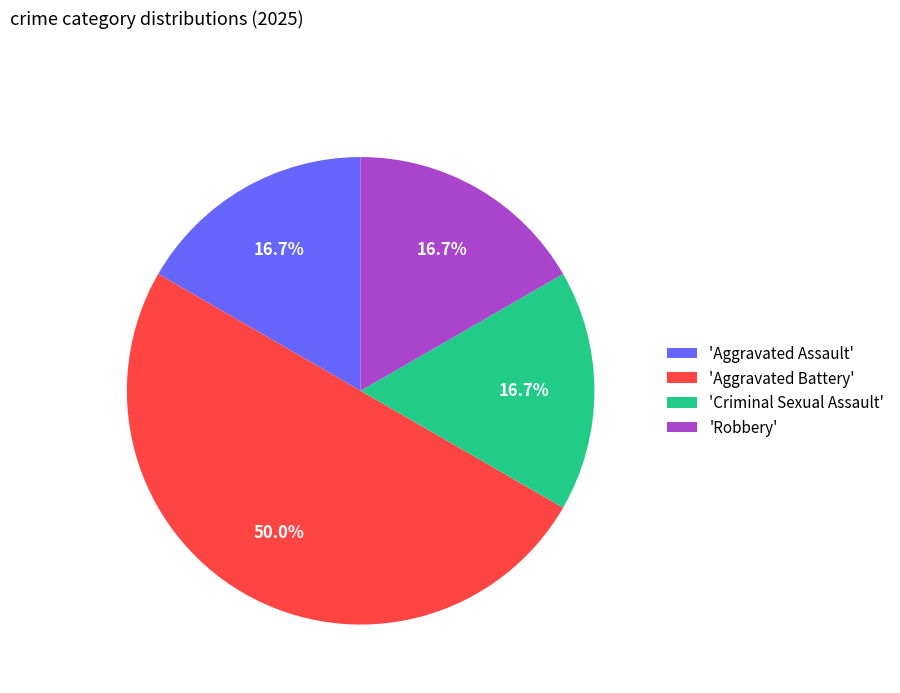

Is 'Aggravated Assault' the majority of the pie?

No